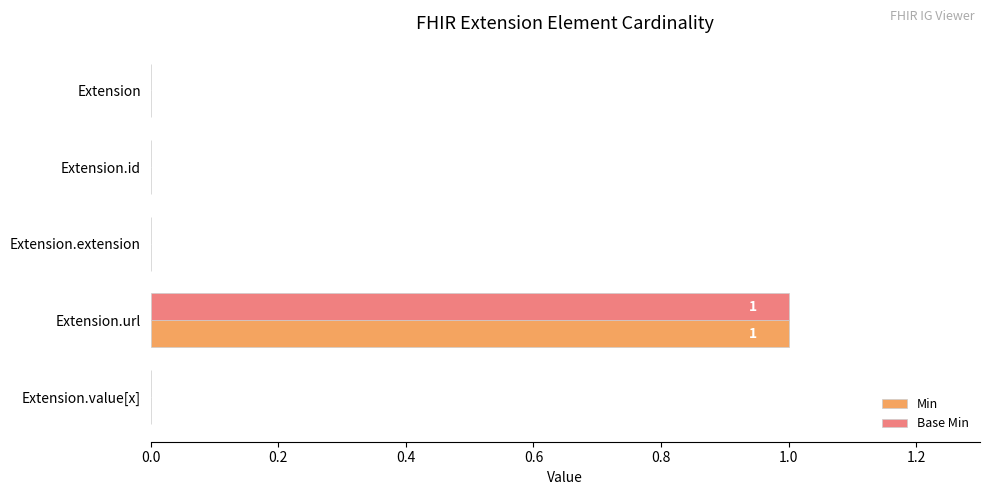

At which label does Base Min reach its peak?

Extension.url